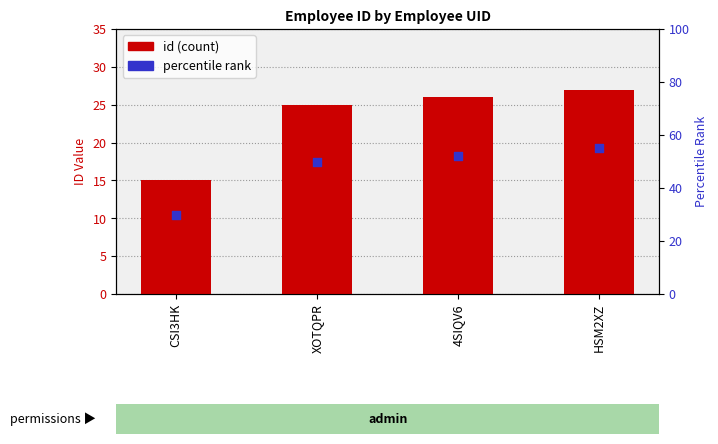

Which series has the largest Y range (max minus min)?

percentile rank